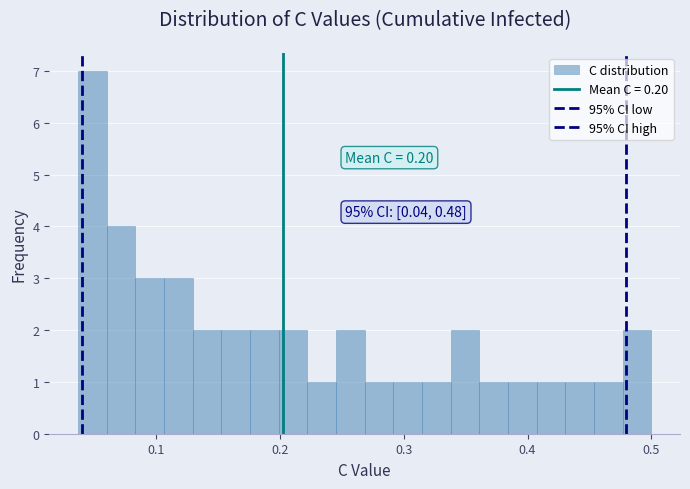

Around what value on the x-axis is the tallest bar? Give the approximate position of its centre, as read against the axis.

0.05